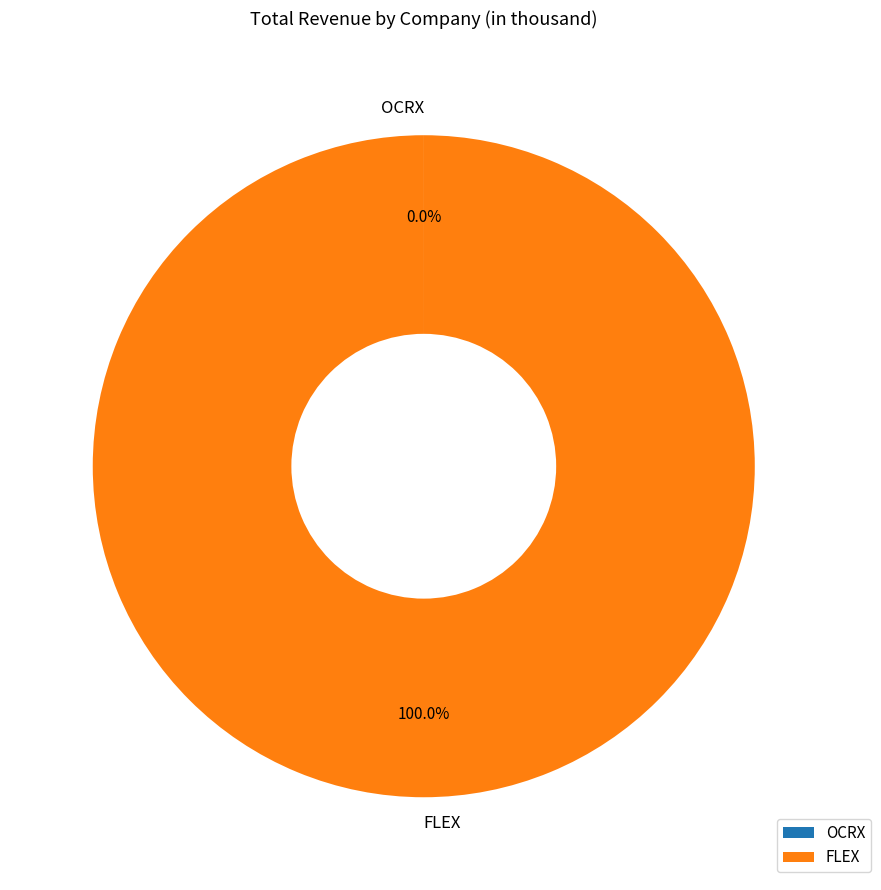

Which slice represents more than half of the pie?

FLEX